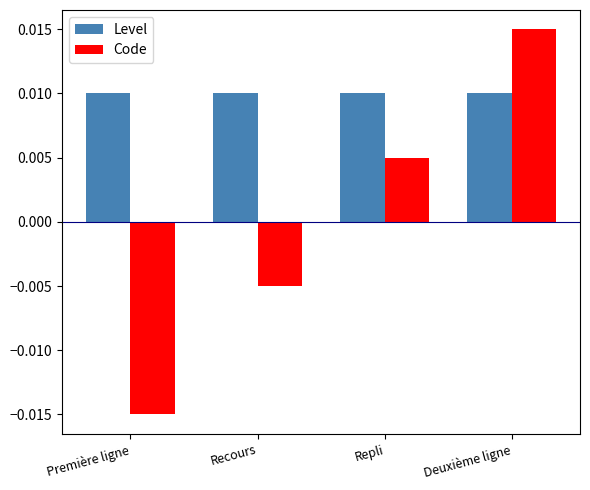

At which label does Code first exceed 0?

Repli